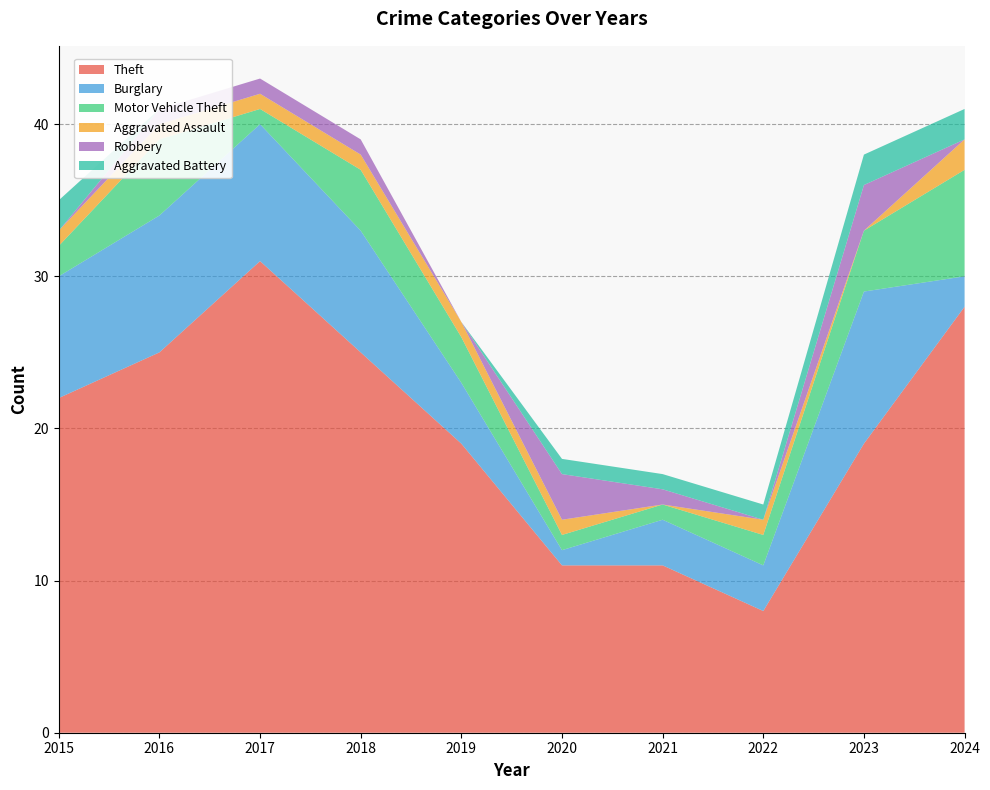

Reading right to left, list all the values displayed in this chart.

Theft: 2024=28	2023=19	2022=8	2021=11	2020=11	2019=19	2018=25	2017=31	2016=25	2015=22
Burglary: 2024=2	2023=10	2022=3	2021=3	2020=1	2019=4	2018=8	2017=9	2016=9	2015=8
Motor Vehicle Theft: 2024=7	2023=4	2022=2	2021=1	2020=1	2019=3	2018=4	2017=1	2016=5	2015=2
Aggravated Assault: 2024=2	2023=0	2022=1	2021=0	2020=1	2019=1	2018=1	2017=1	2016=1	2015=1
Robbery: 2024=0	2023=3	2022=0	2021=1	2020=3	2019=0	2018=1	2017=1	2016=1	2015=0
Aggravated Battery: 2024=2	2023=2	2022=1	2021=1	2020=1	2019=0	2018=0	2017=0	2016=0	2015=2